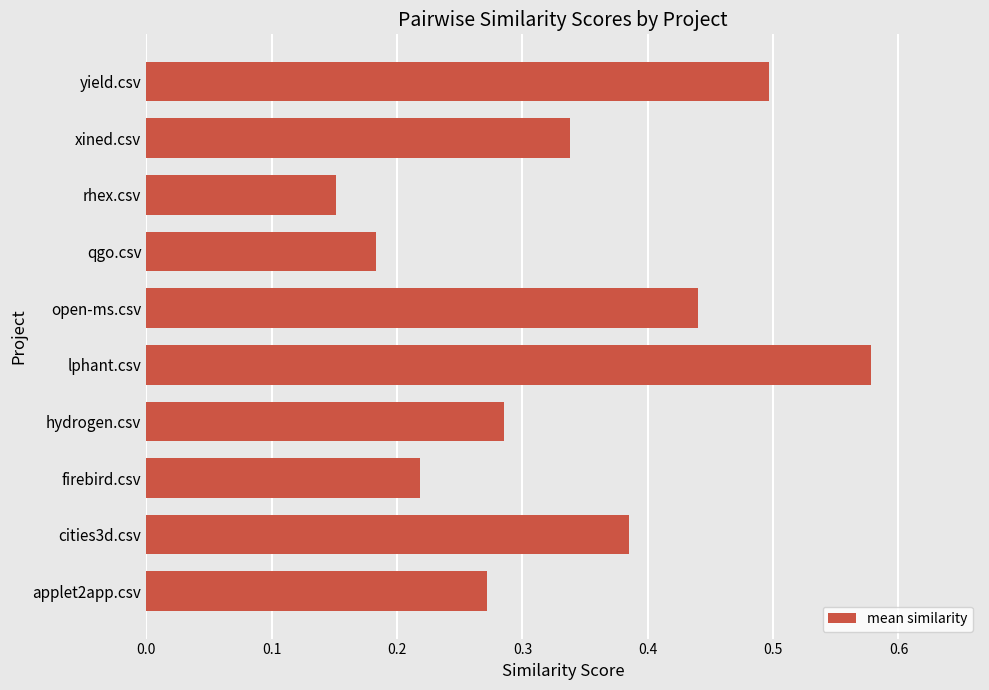

List the labels in order of value, largest first.

lphant.csv, yield.csv, open-ms.csv, cities3d.csv, xined.csv, hydrogen.csv, applet2app.csv, firebird.csv, qgo.csv, rhex.csv